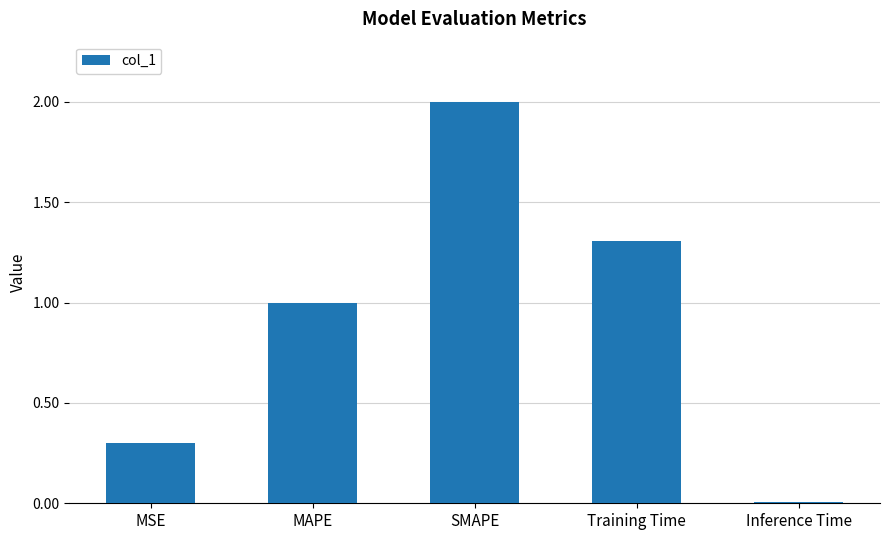

Which has a higher value, SMAPE or Inference Time?

SMAPE